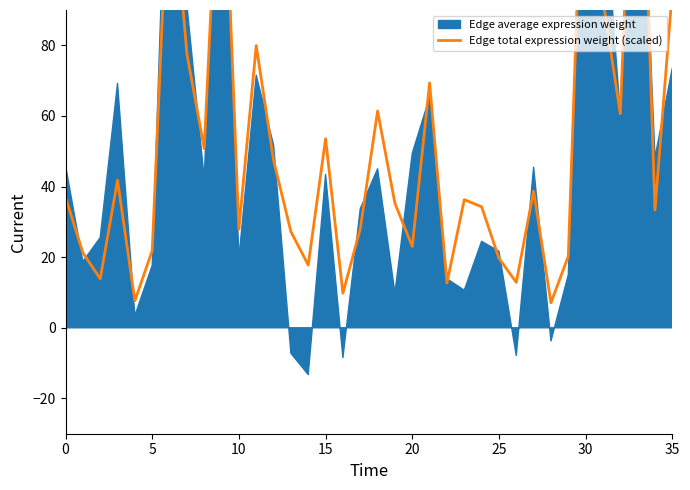

Which category has the highest value across all series?

33